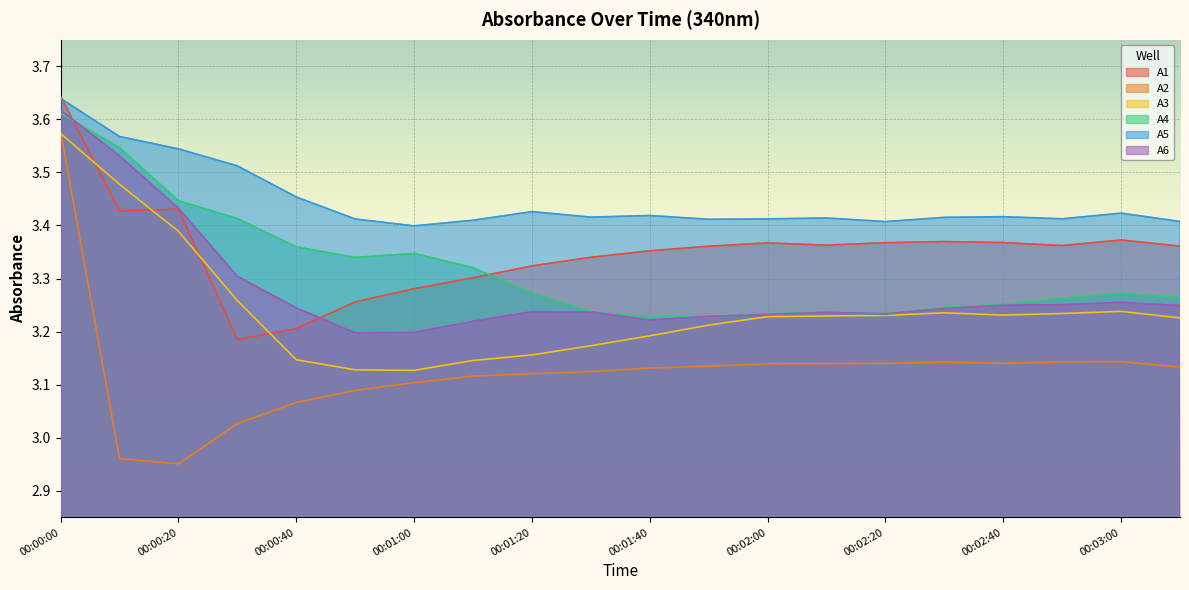

How many intersections are there between A1 and A6?

2